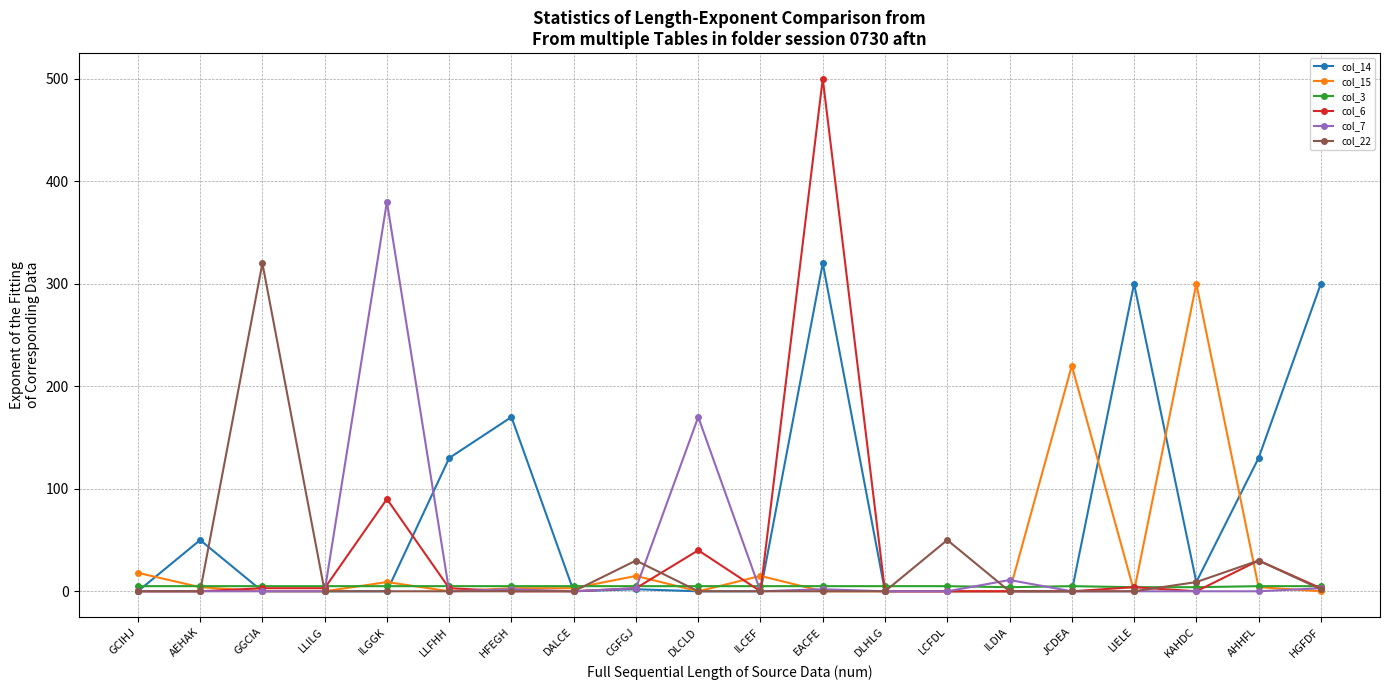

The col_15 series shows 0 at LIELE. True or false?

True